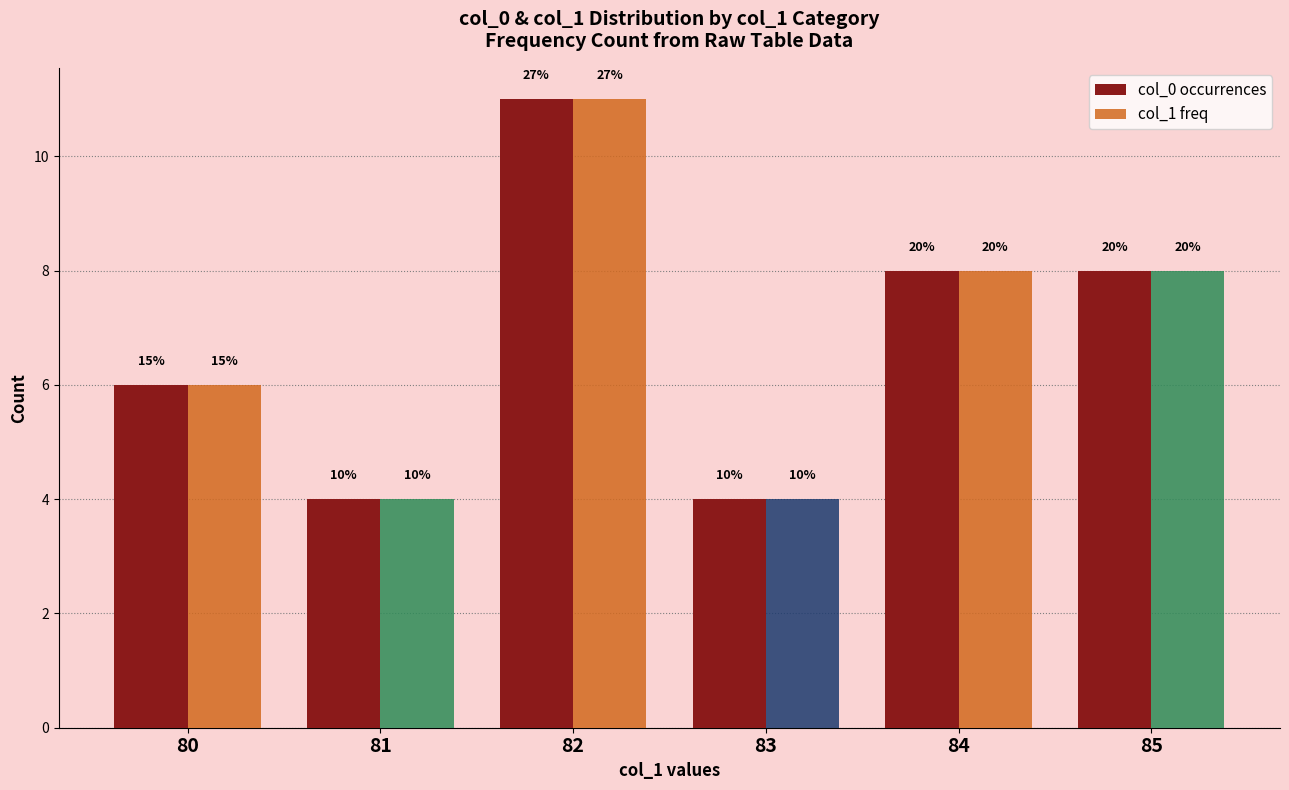

How many groups of bars are there?

6